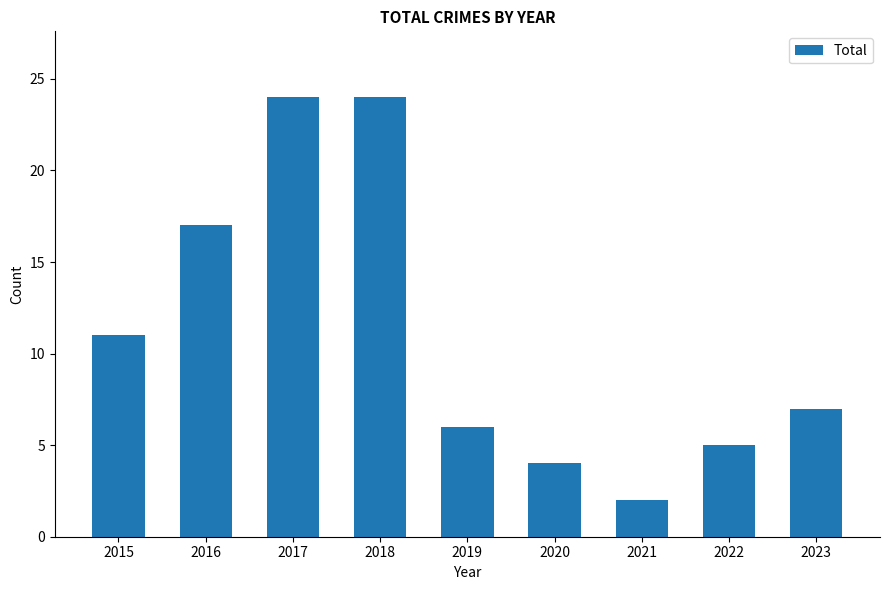

What is the smallest value displayed?

2